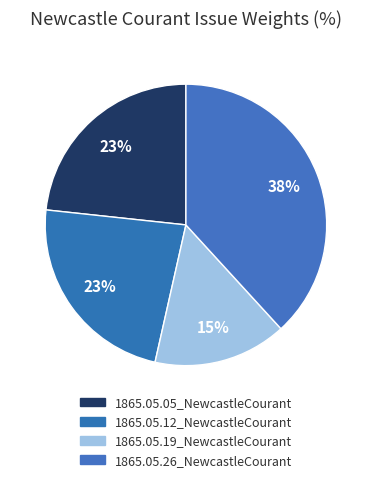

Which category has the biggest portion of the pie?

1865.05.26_NewcastleCourant